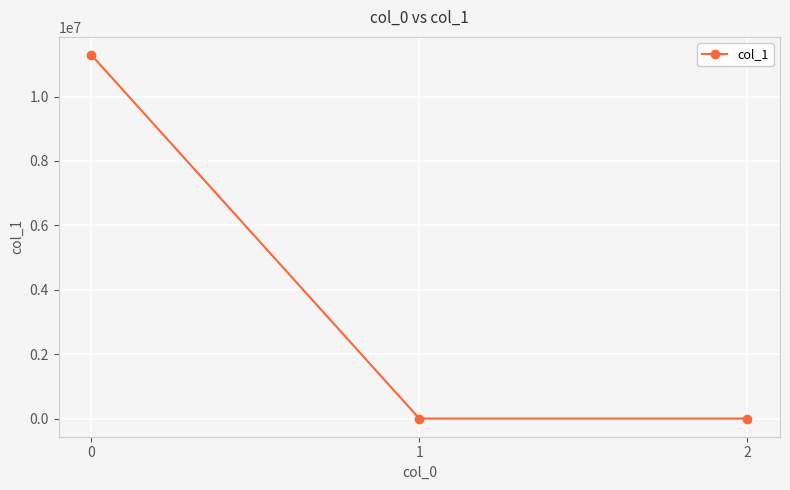

What is the average value?

3762783.9